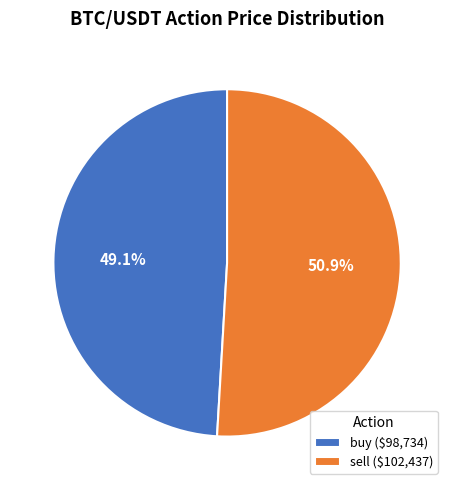

What percentage is NOT represented by sell ($102,437)?

49.1%